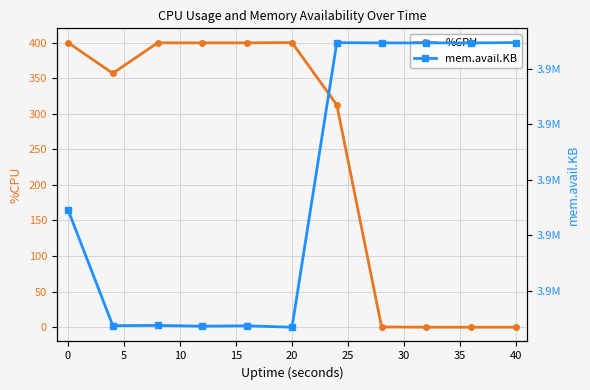

True or false: %CPU has more than 0 interior local peaks.

True